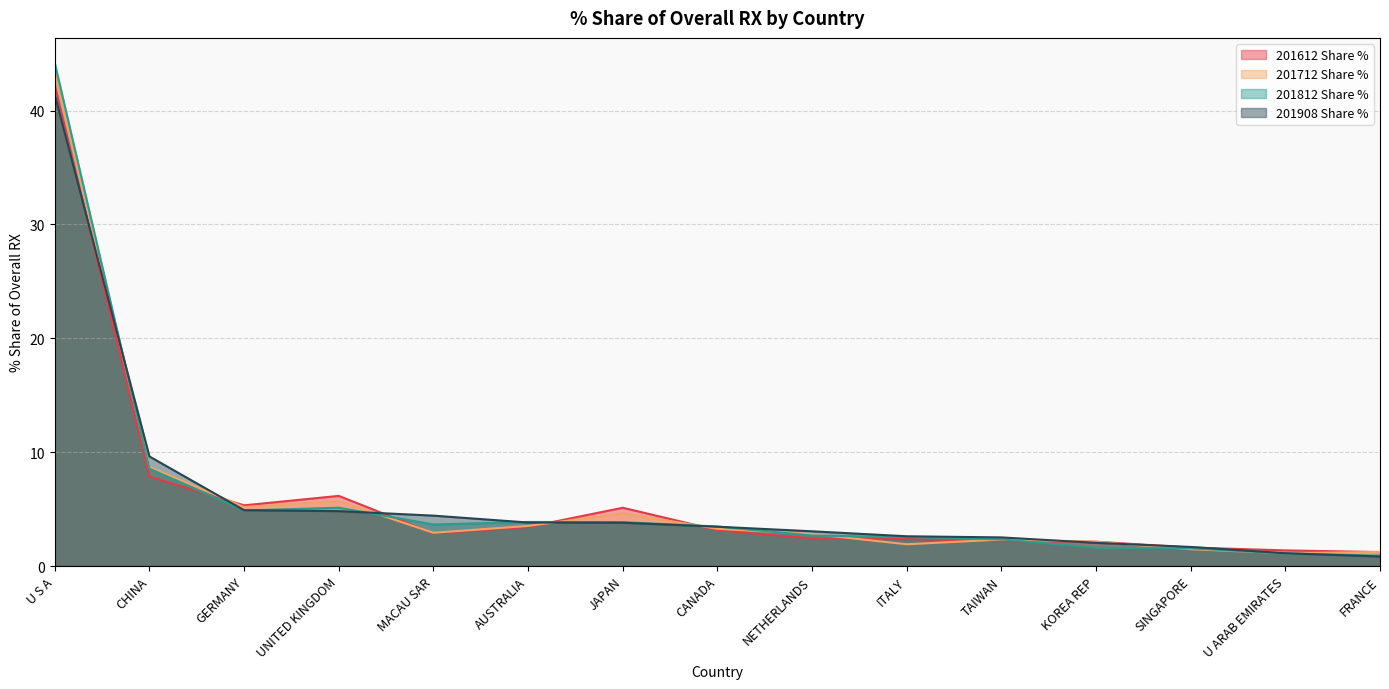

True or false: 201712 Share % and 201908 Share % cross at least once.

True